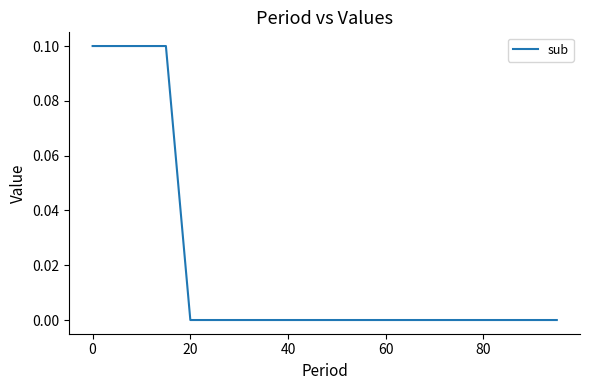

Is this an area chart (filled region under the line)?

No